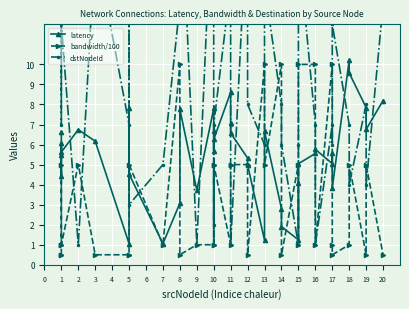

Between 2 and 13, which series saw the biggest shift?

latency